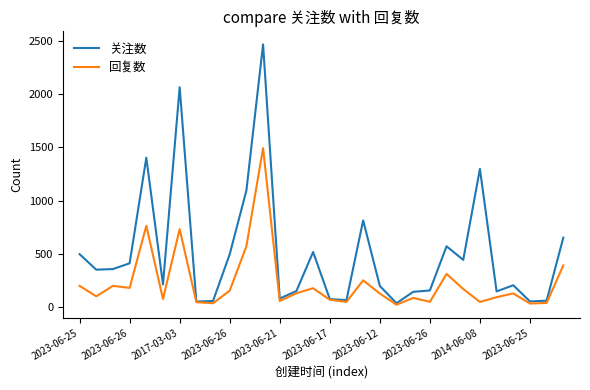

Which series has the largest total across all categories?

关注数